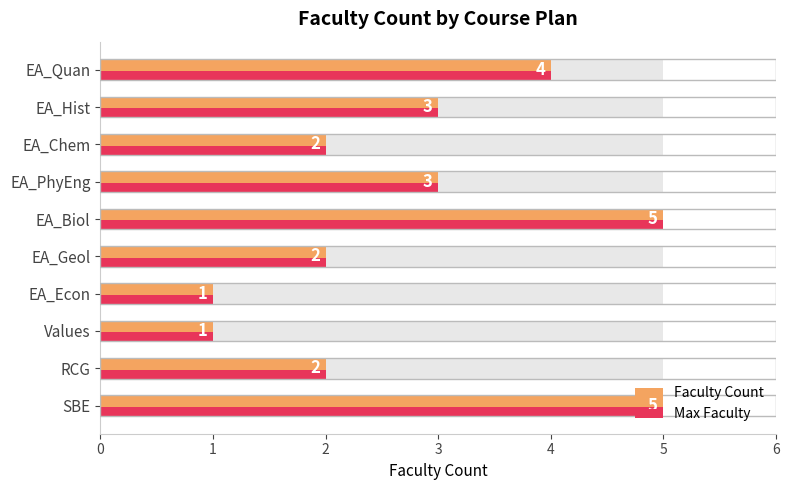

Count the Max Faculty values in the range 2 to 4.

6